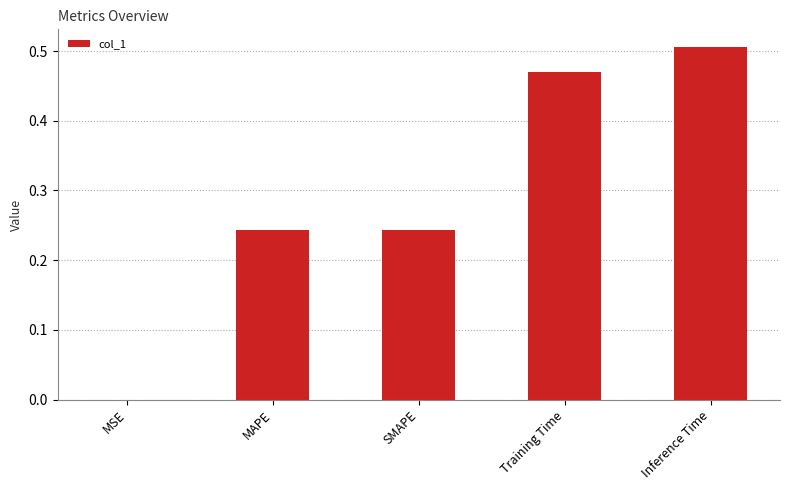

Which label corresponds to the largest value in the chart?

Inference Time